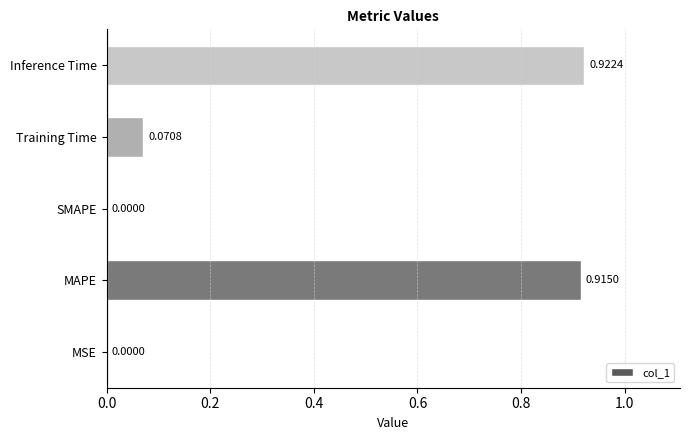

At which category does the chart reach its peak across all series?

Inference Time